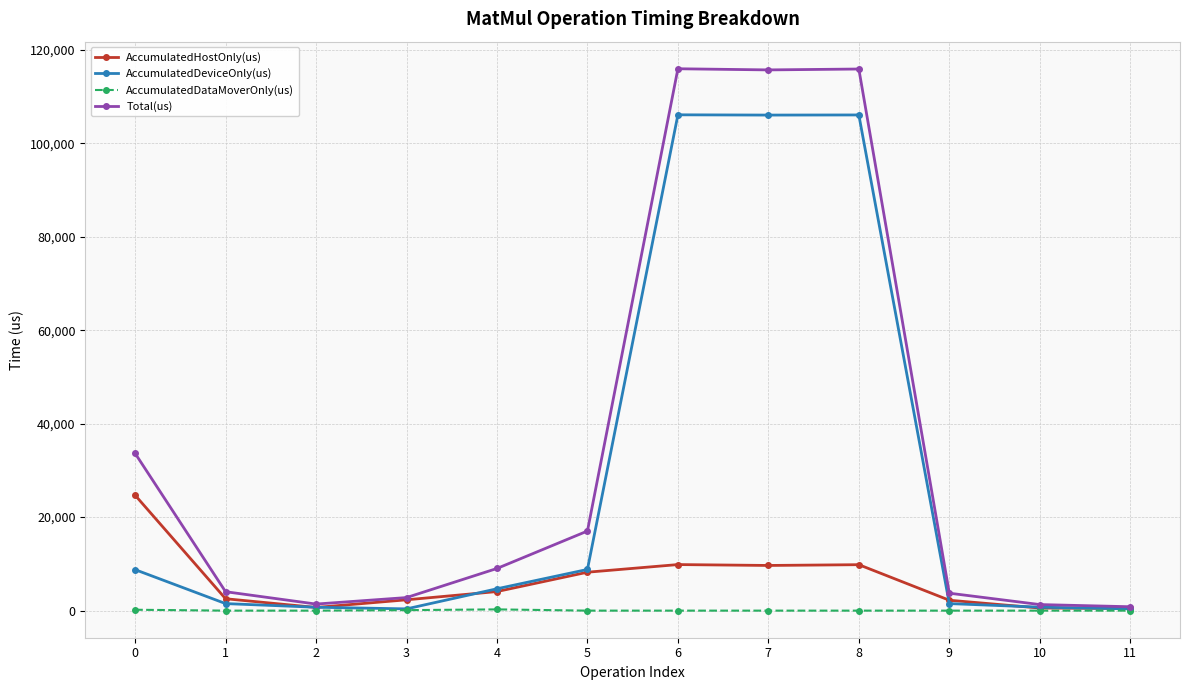

List the series in order of their peak value, highest first.

Total(us), AccumulatedDeviceOnly(us), AccumulatedHostOnly(us), AccumulatedDataMoverOnly(us)